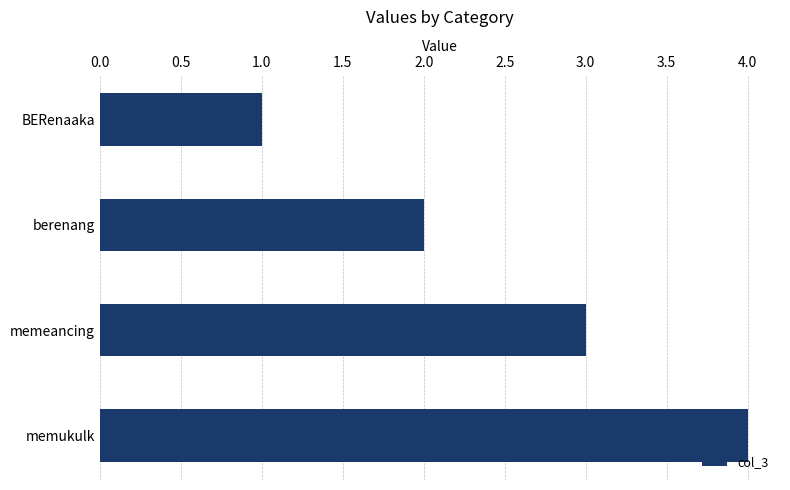

Approximately how many times larger is the value at memeancing compared to berenang?

1.5